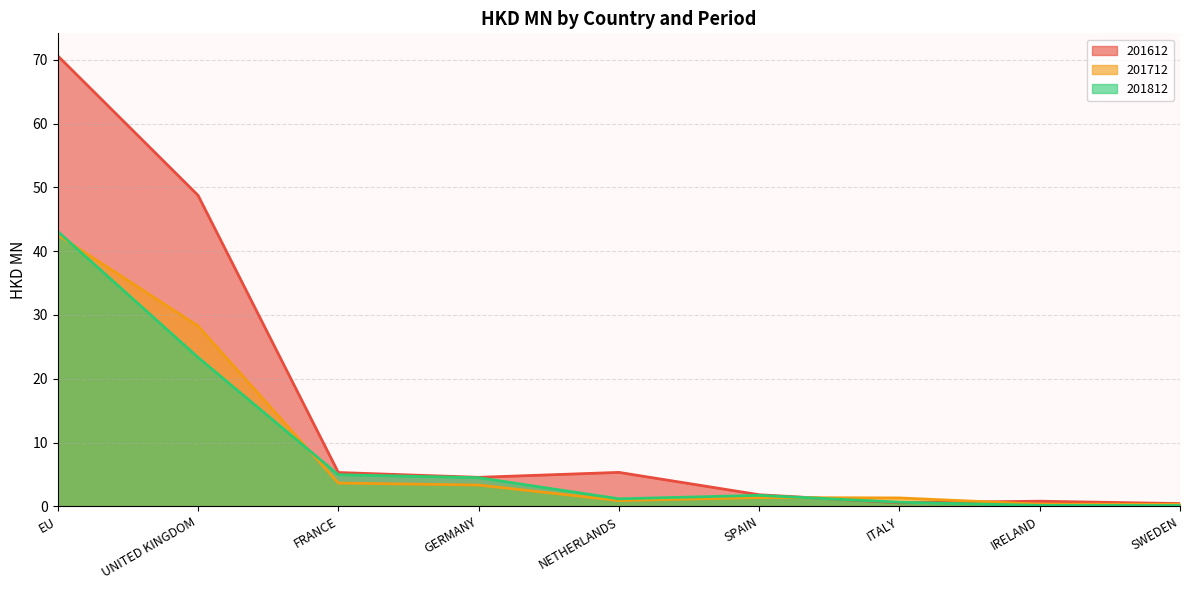

Is it true that 201612 equals 3.4 at NETHERLANDS?

False